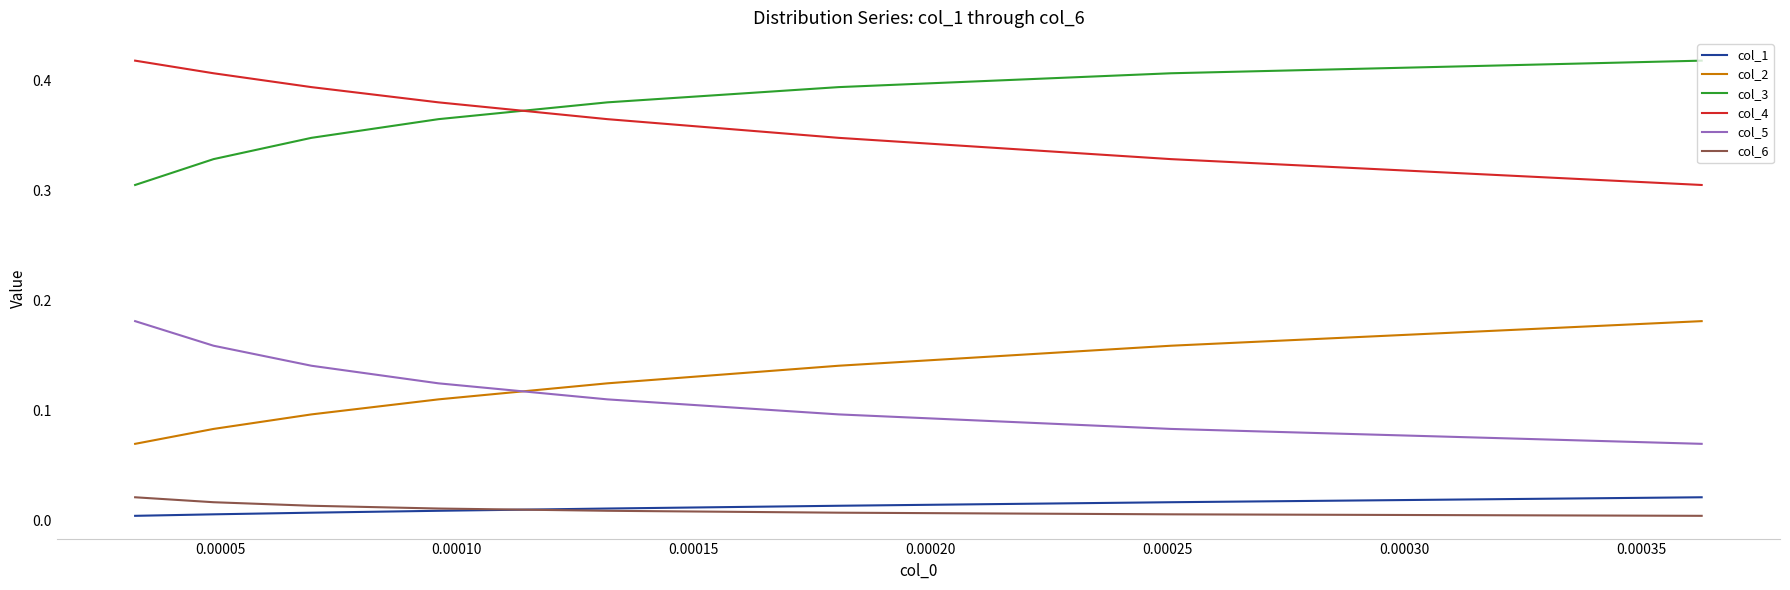

How many series are shown in this chart?

6